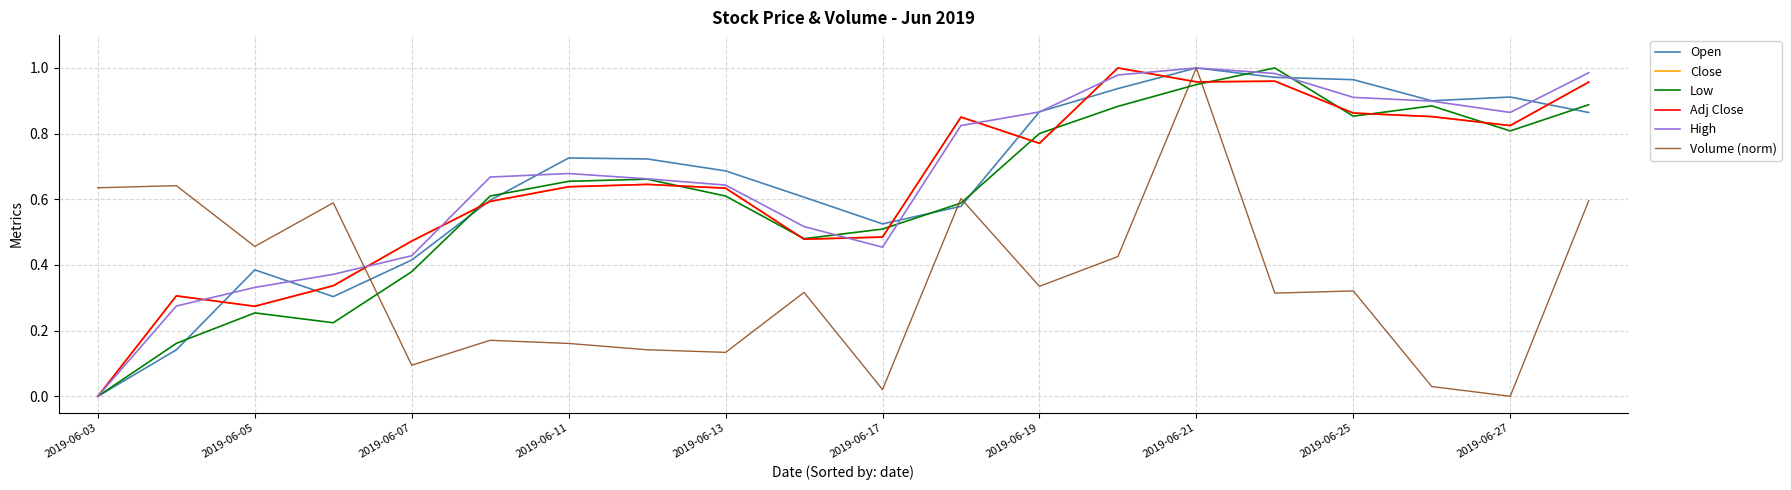

What is the difference between the maximum and second lowest values in the Open series?

0.9